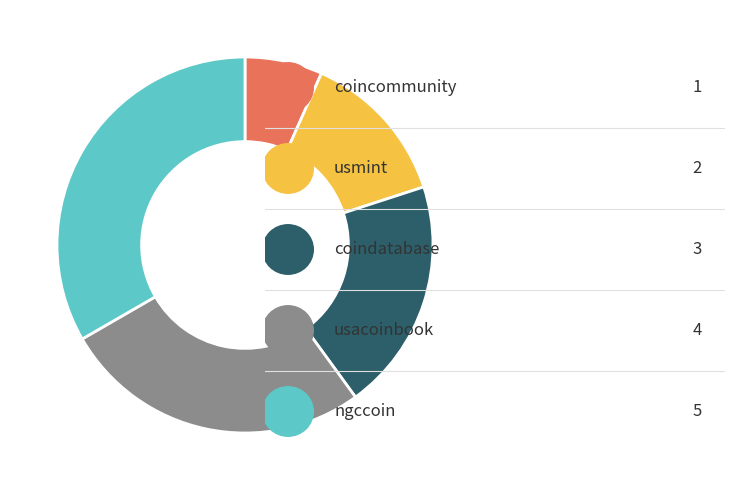

Is there a majority slice in this chart?

No